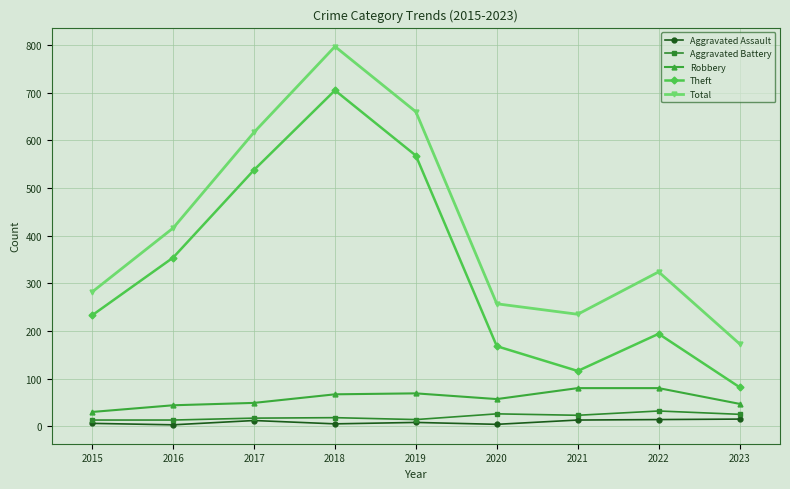

What is the difference between the maximum and minimum values in the Total series?

624